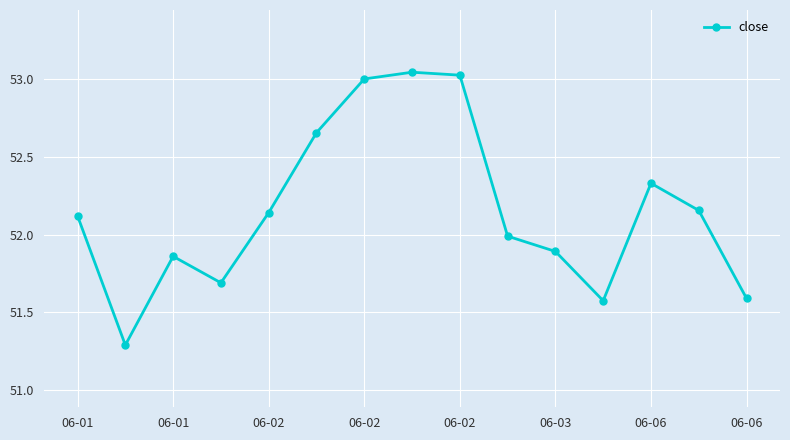

What is the difference between the maximum and minimum values?

1.8